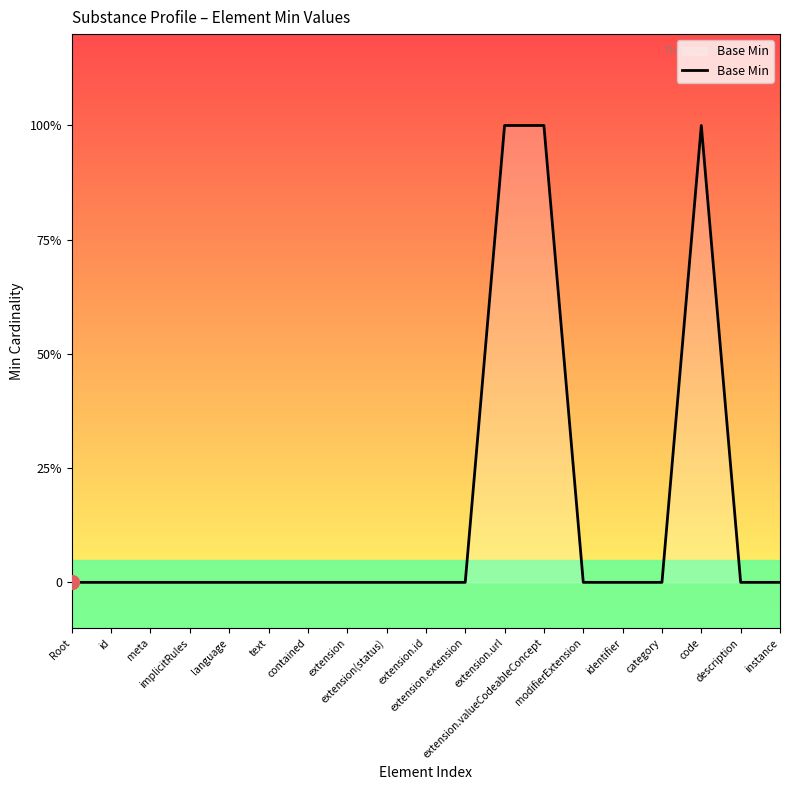

Is this an area chart (filled region under the line)?

Yes